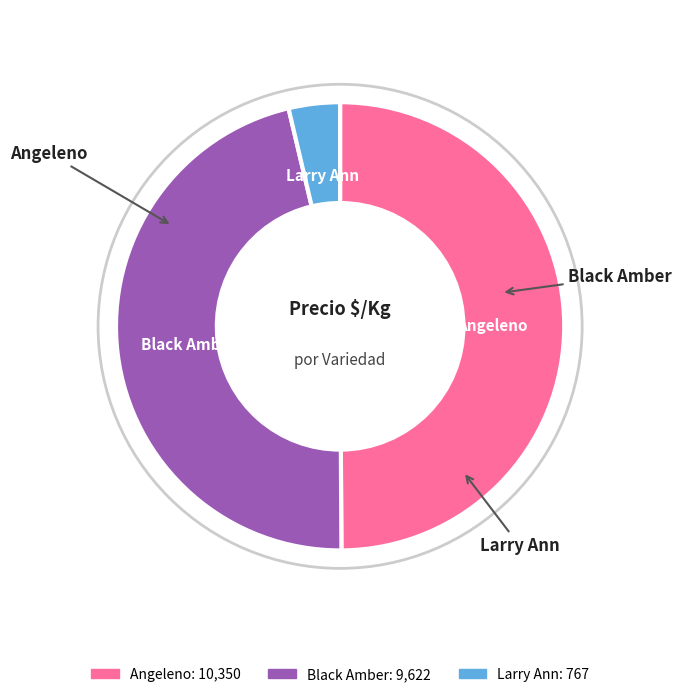

Which category has the biggest portion of the pie?

Angeleno